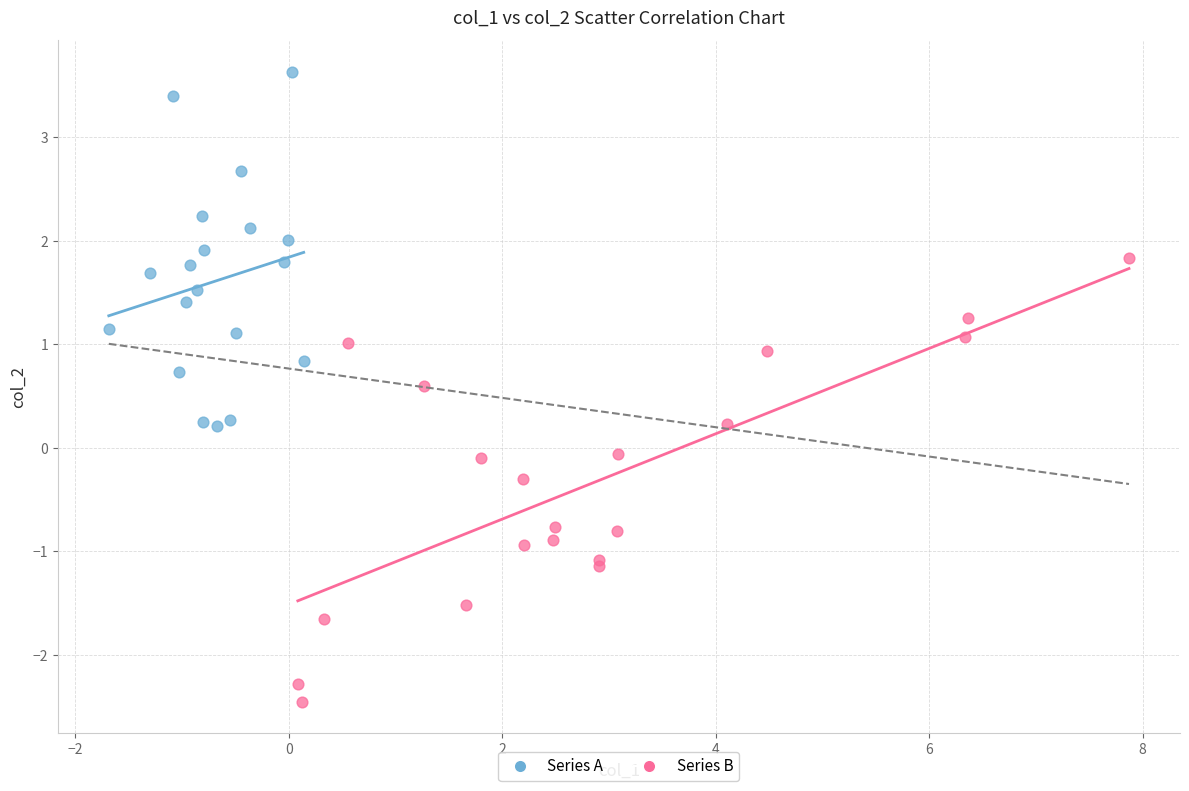

Which series has the largest Y range (max minus min)?

Series B